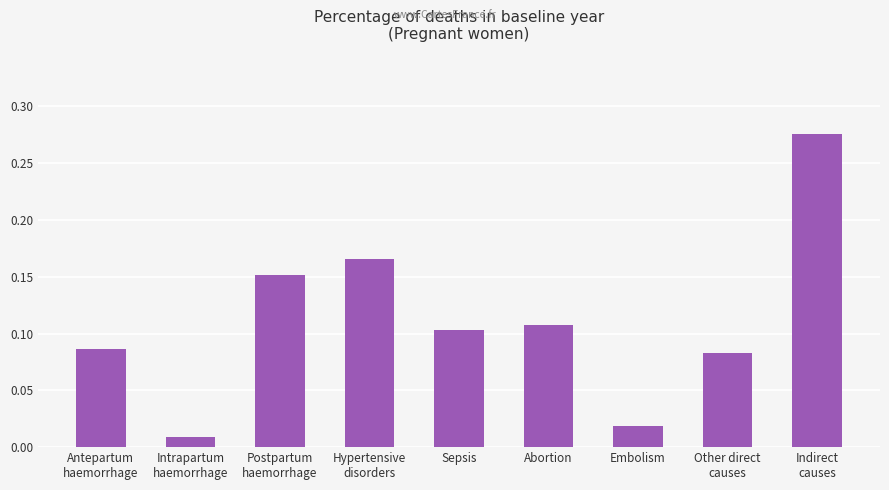

Which category has the highest value across all series?

Indirect
causes